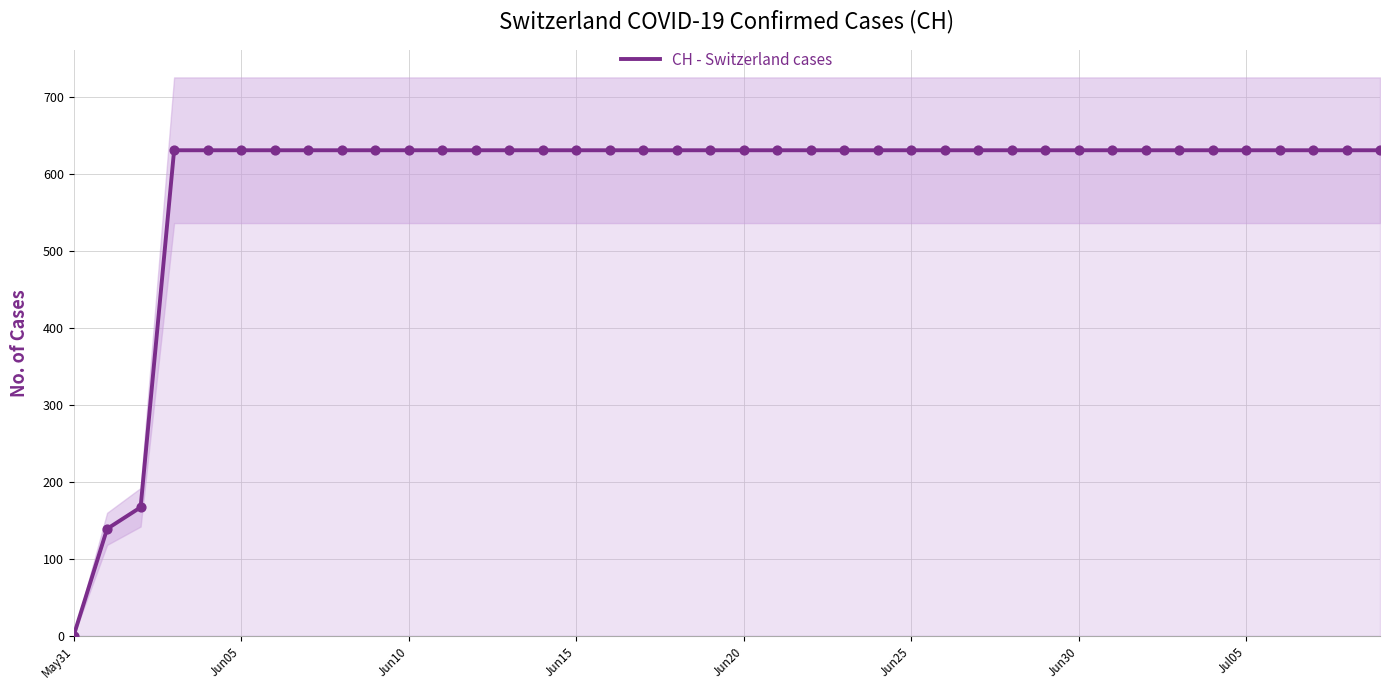

At which label does CH - Switzerland cases reach its minimum?

May31